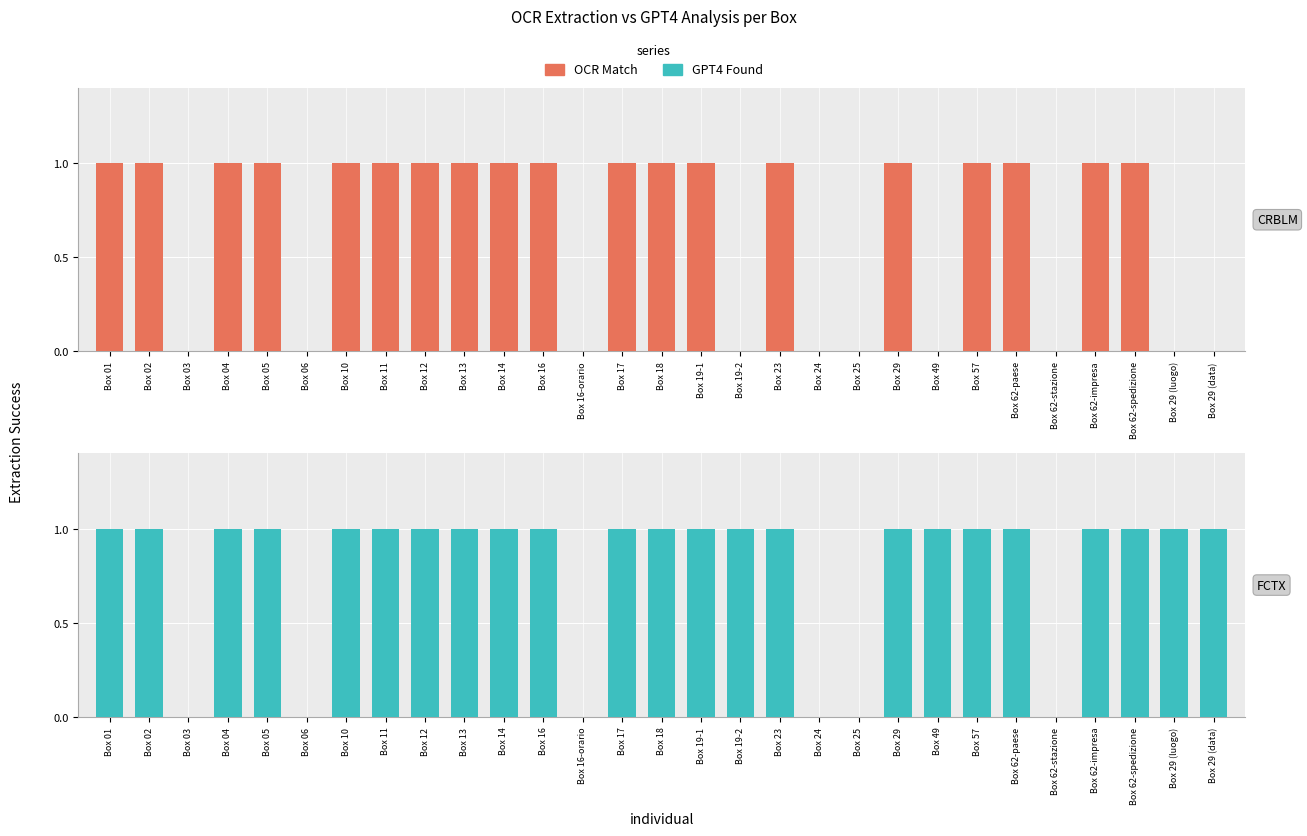

List the series in order of their peak value, highest first.

OCR Match, GPT4 Found